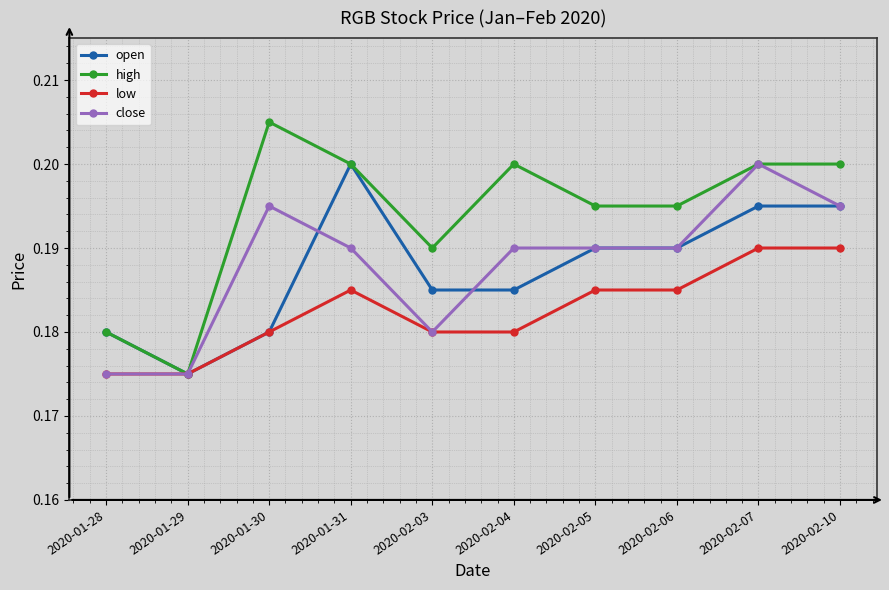

At which category does open reach its first local peak?

2020-01-31